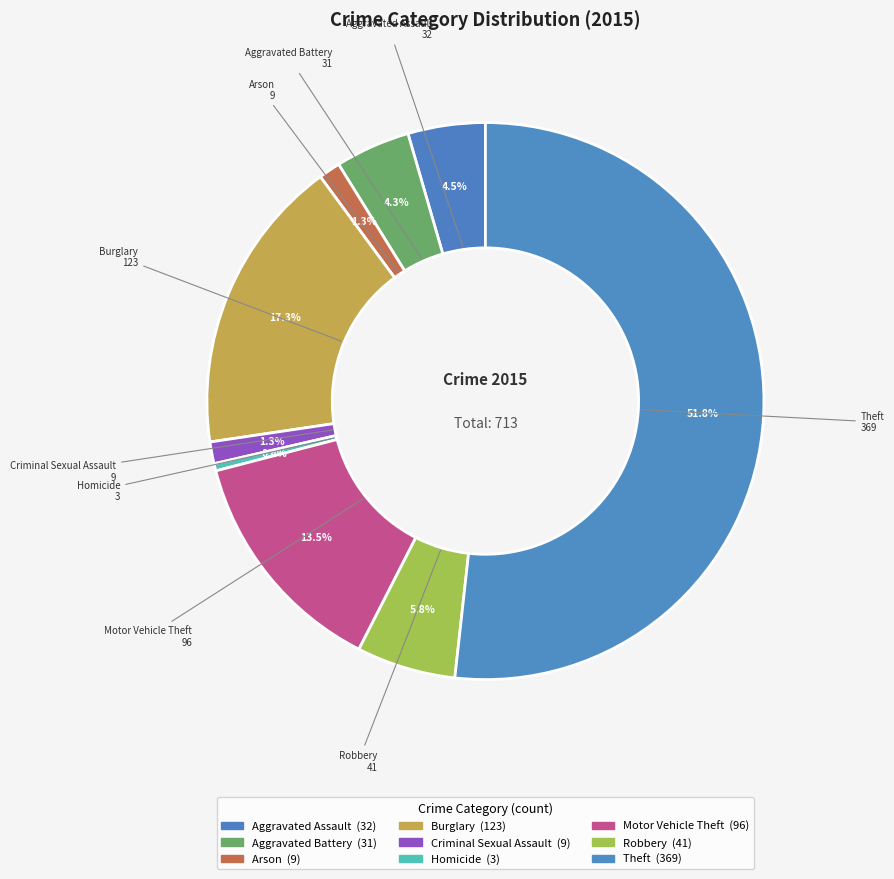

Count the number of slices in the pie.

9